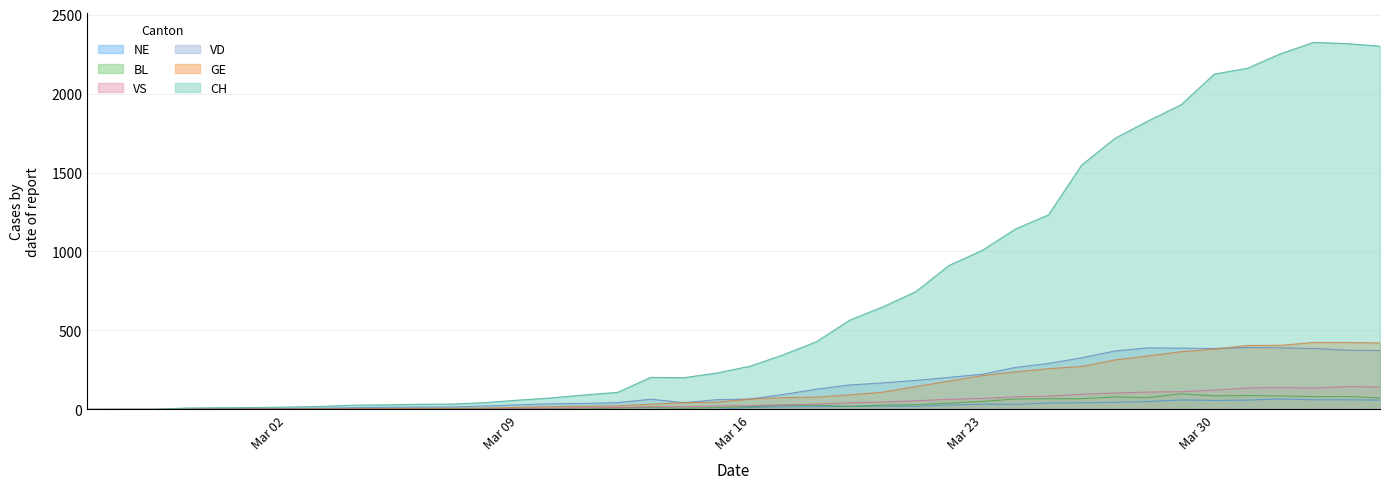

What is the spread (max minus min) of values at 2020-03-13?

203